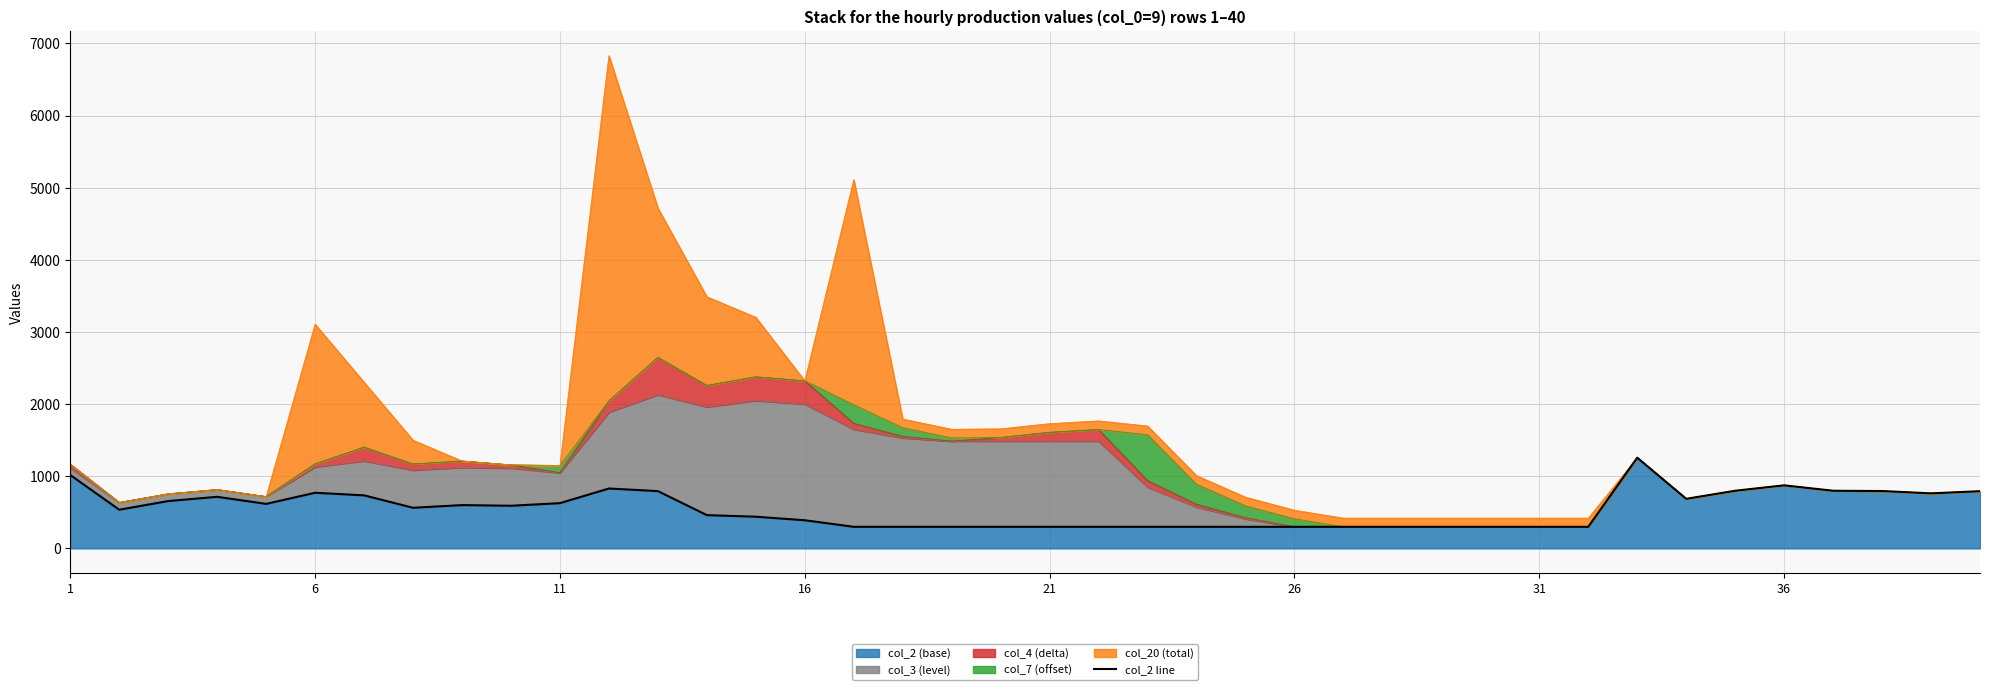

How many values are below 563?

20